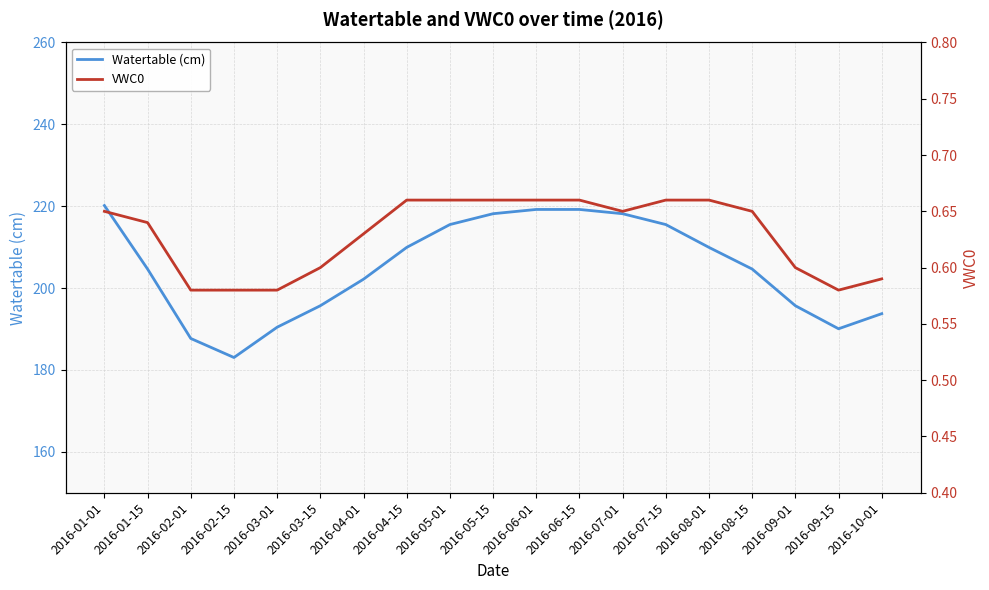

What is the difference between the maximum and minimum values in the VWC0 series?

0.1